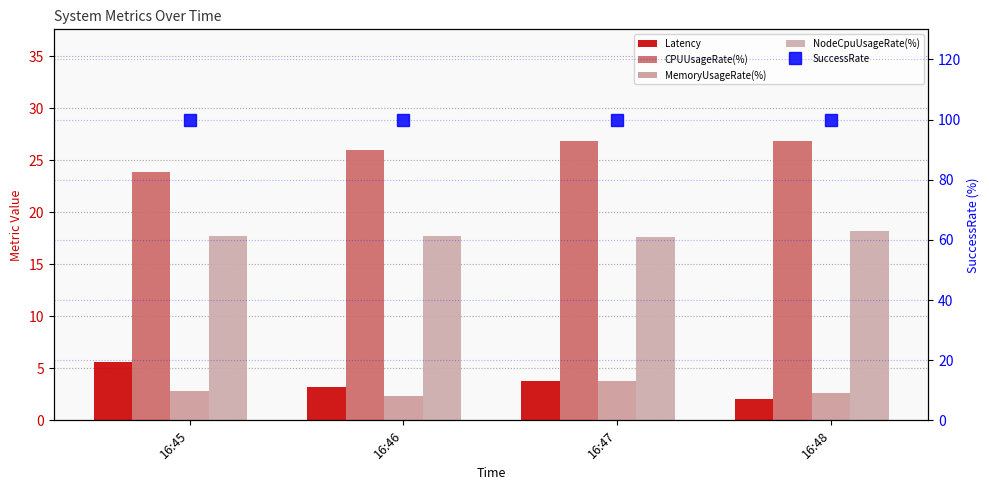

What is the difference between the highest and lowest values at 16:45?

97.2